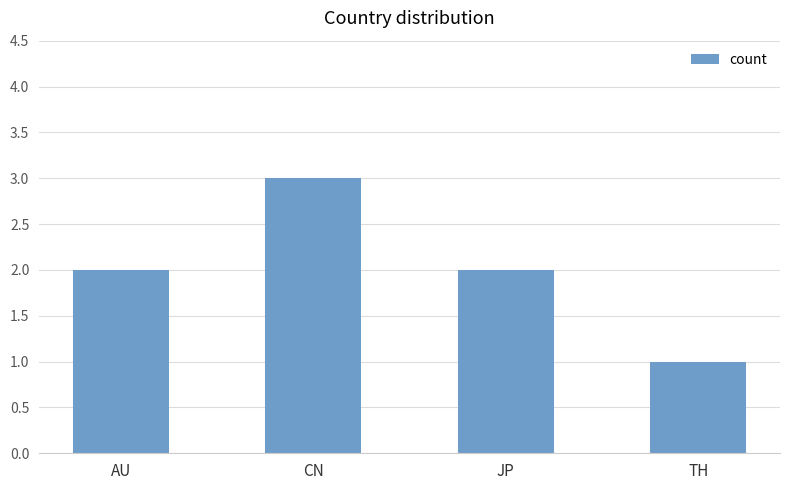

What is the sum of the values at AU and CN?

5